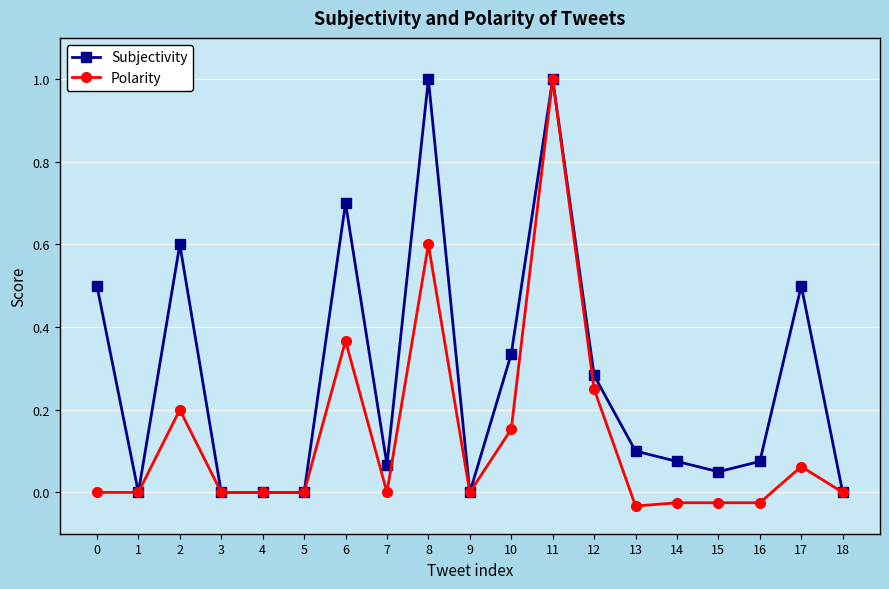

The value of Subjectivity at 4 is 0.0. True or false?

True